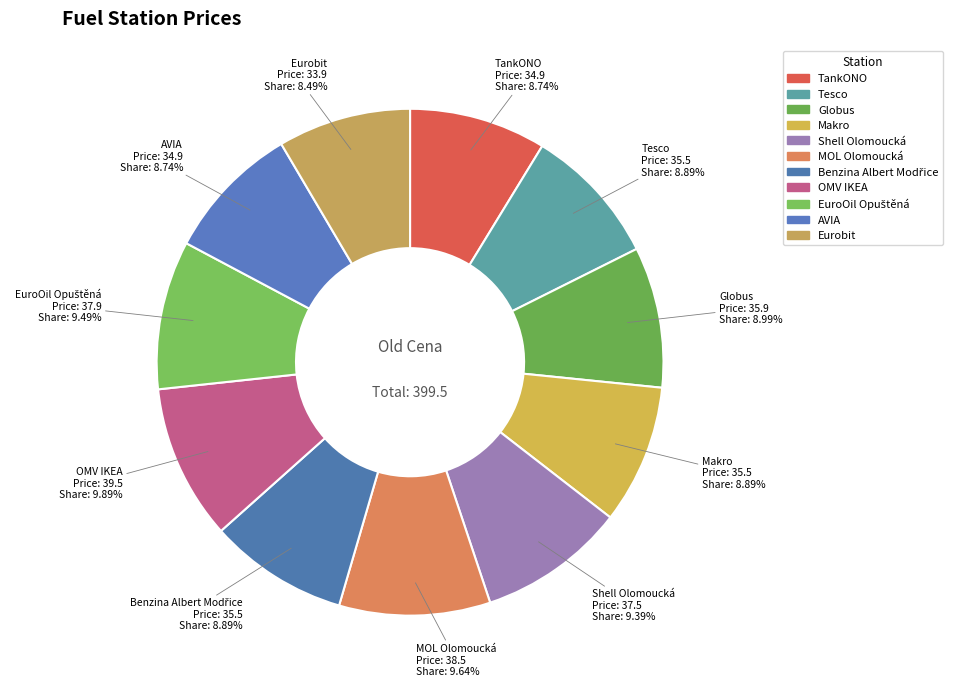

What is the ratio of the value at Eurobit to the value at OMV IKEA?

0.9